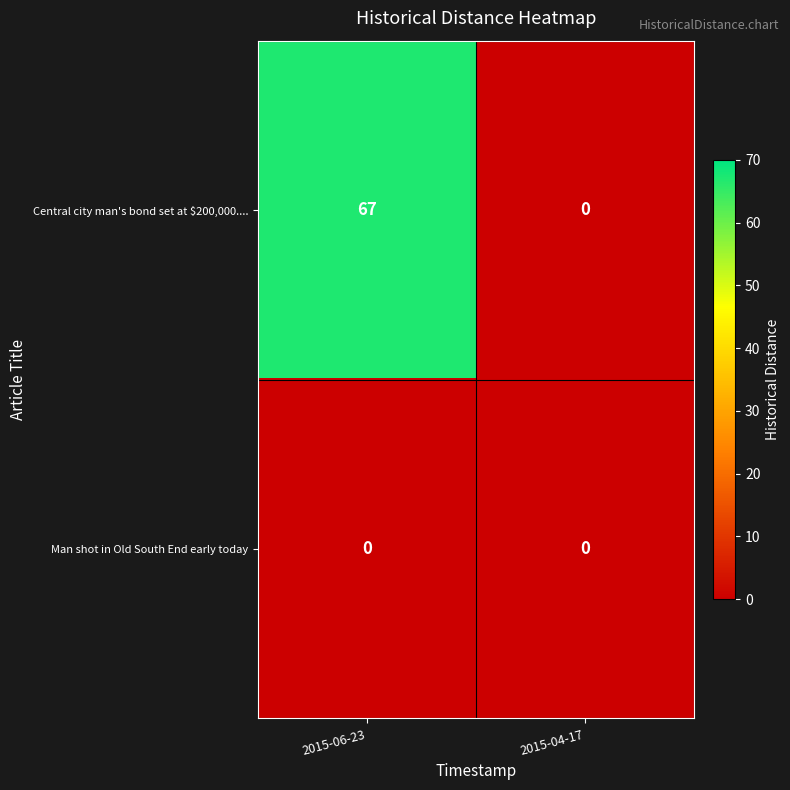

Which series changed the most between 2015-06-23 and 2015-04-17?

Central city man's bond set at $200,000....